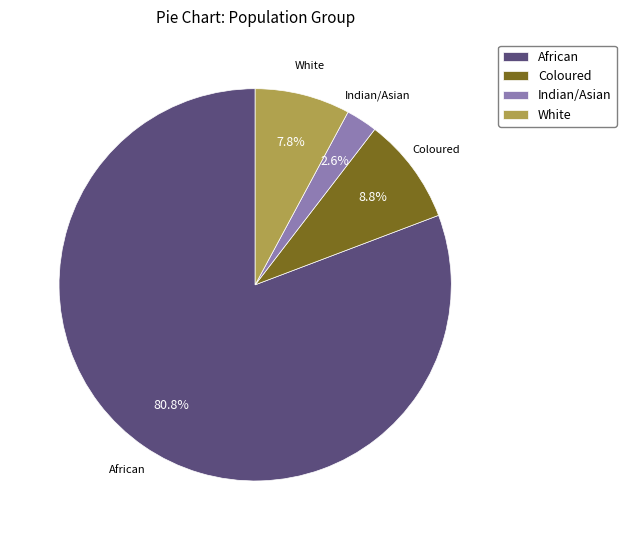

To the nearest percent, what is the difference between the largest and smallest slice percentages?

78%